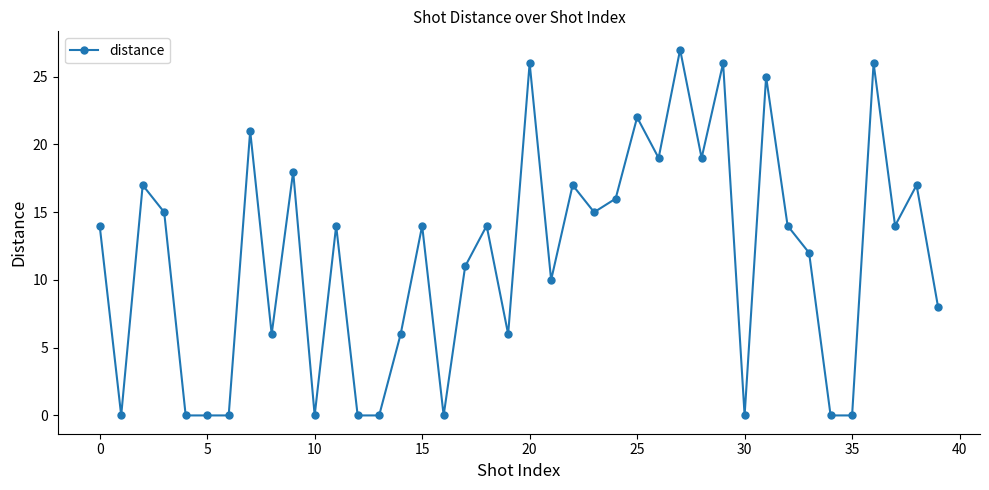

True or false: there are more than 1 points higher than both neighbors.

True